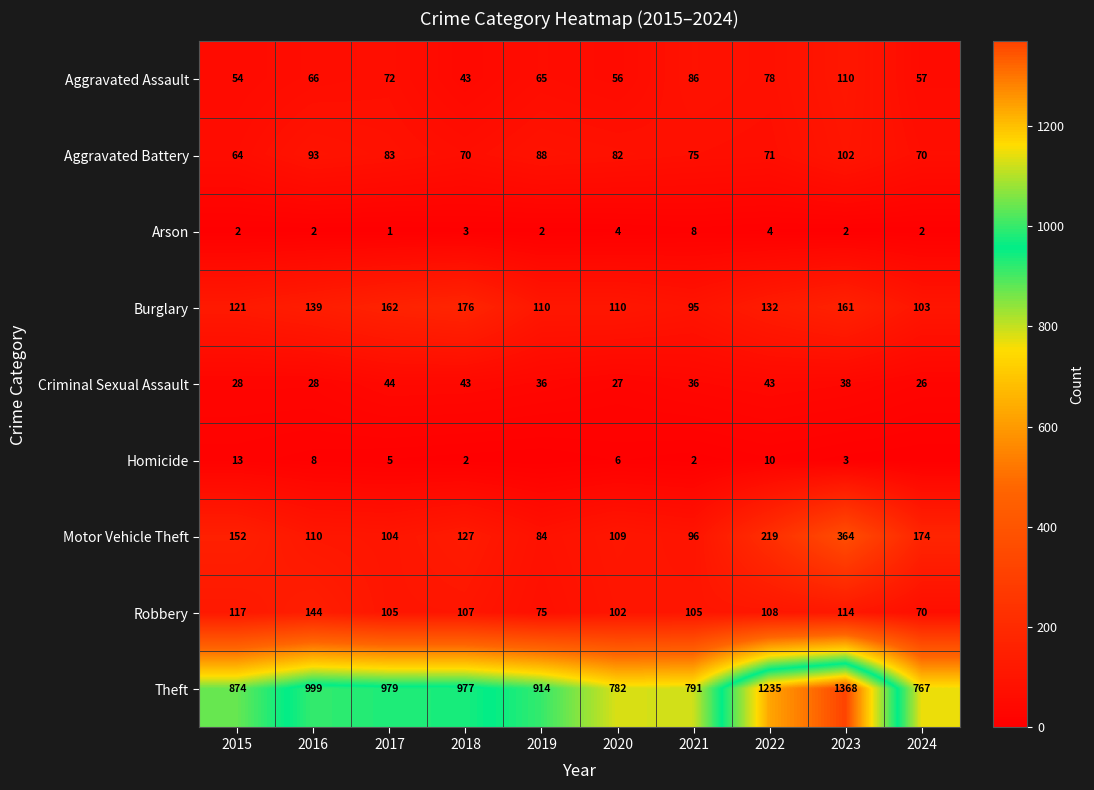

True or false: Aggravated Assault has a value of 54 at 2015.

True